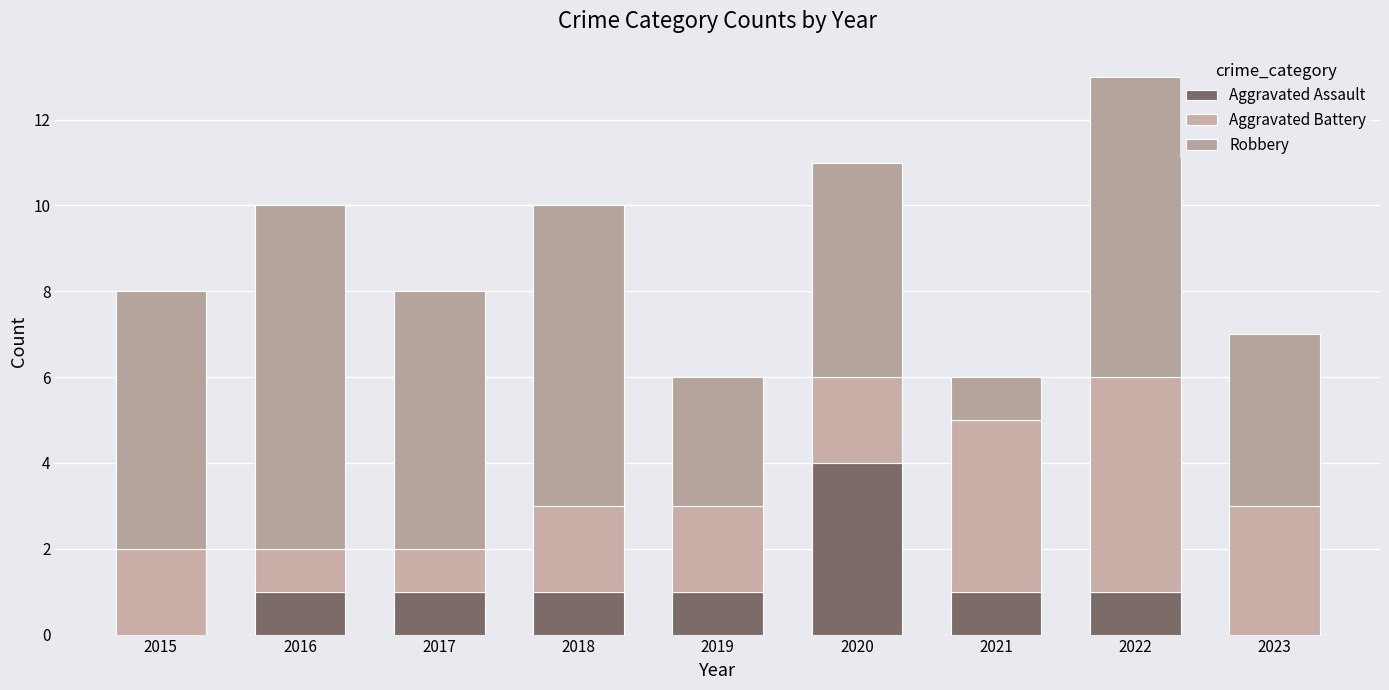

Read the Aggravated Battery value at 2019.

2